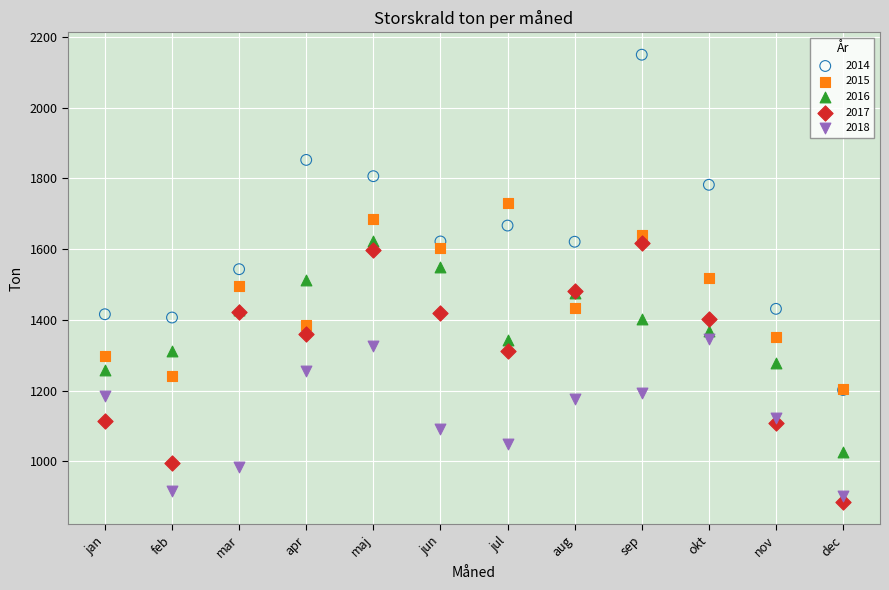

Which series reaches the maximum Y coordinate?

2014